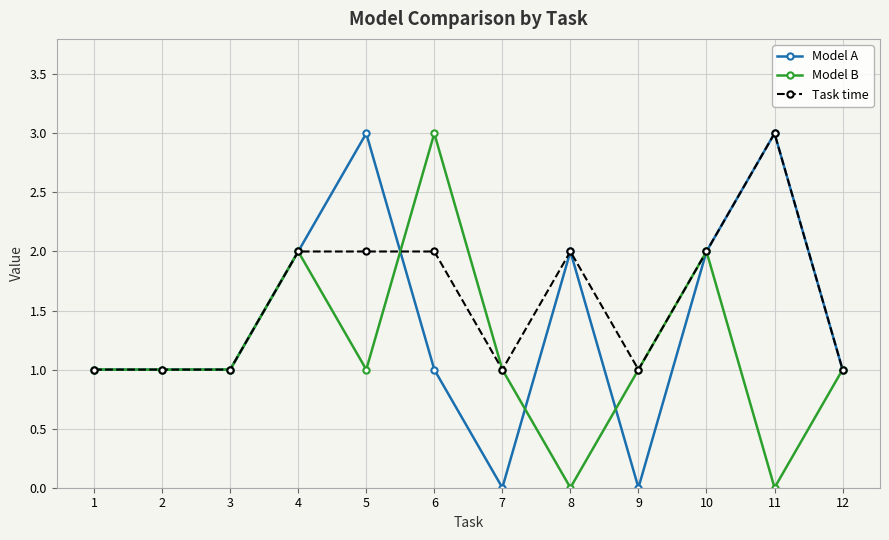

What is the value of the Model B point at the 7th from the left?

1